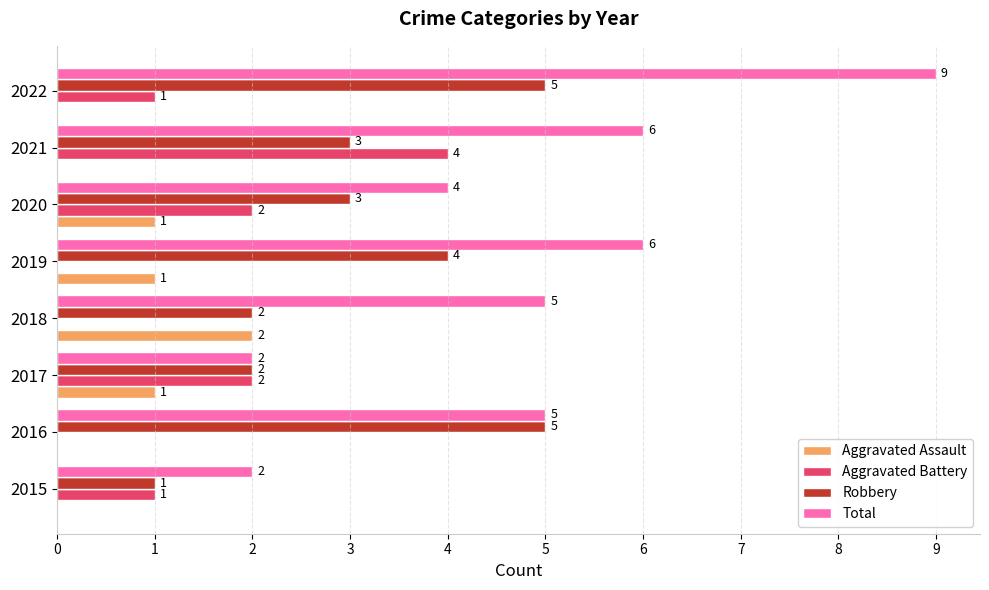

How many Aggravated Assault values are between 0 and 1?

7